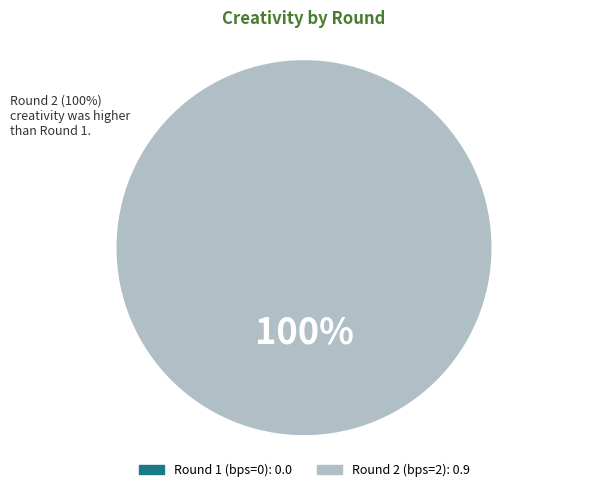

To the nearest percent, what is the difference between the Round 1 (bps=0) and Round 2 (bps=2) slice percentages?

100%